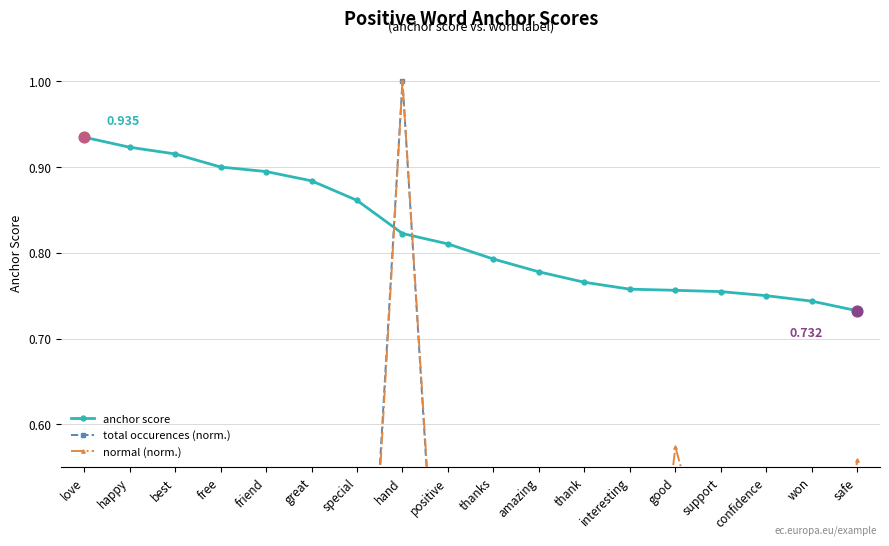

At how many categories does at least one series exceed 0?

18